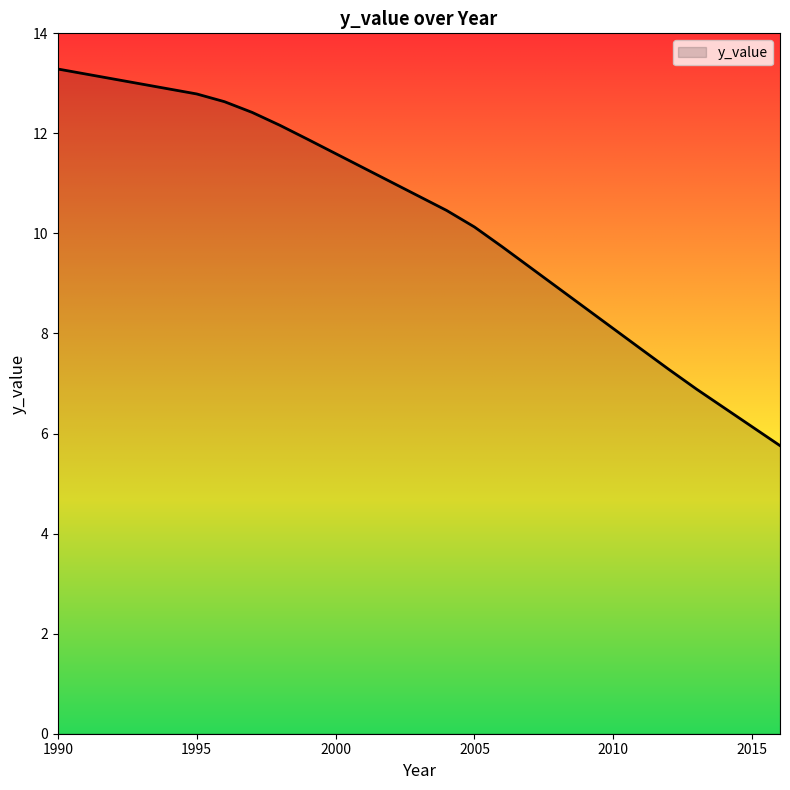

What is the difference between the maximum and minimum values?

7.5